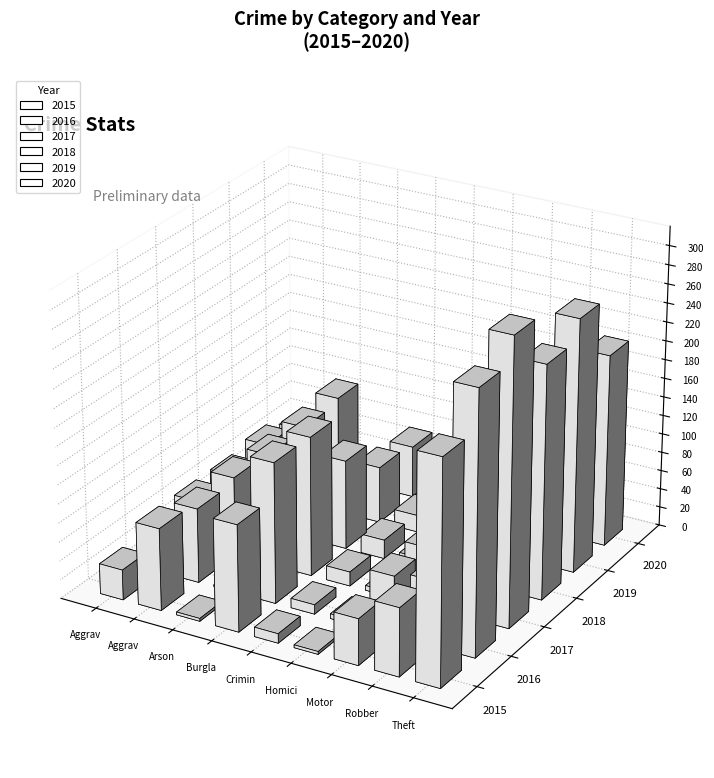

Which series has the widest spread of values?

2017